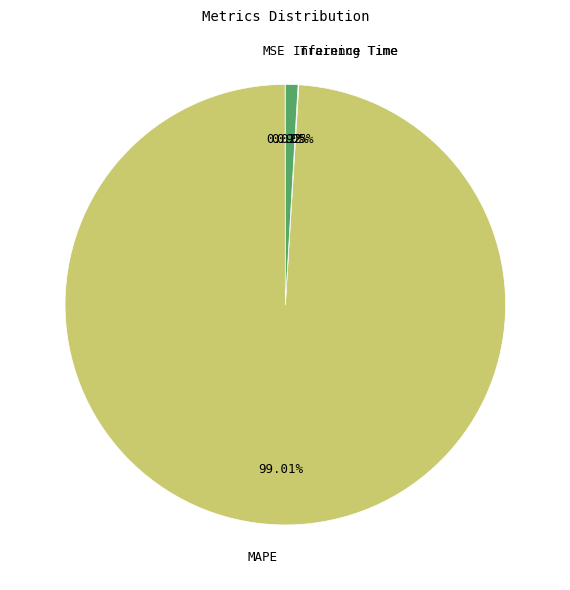

Which slice is the largest?

MAPE